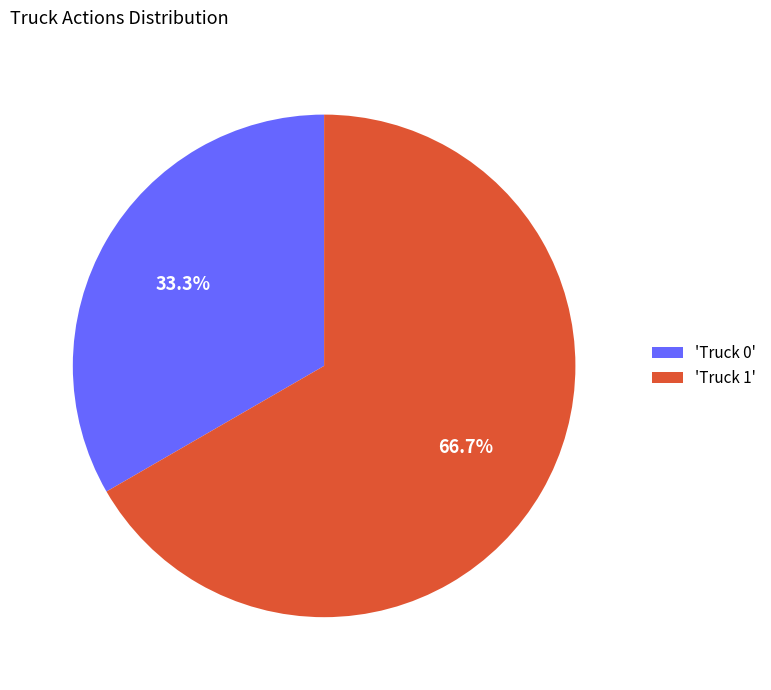

What is the total percentage of 'Truck 0' and 'Truck 1'?

100.0%